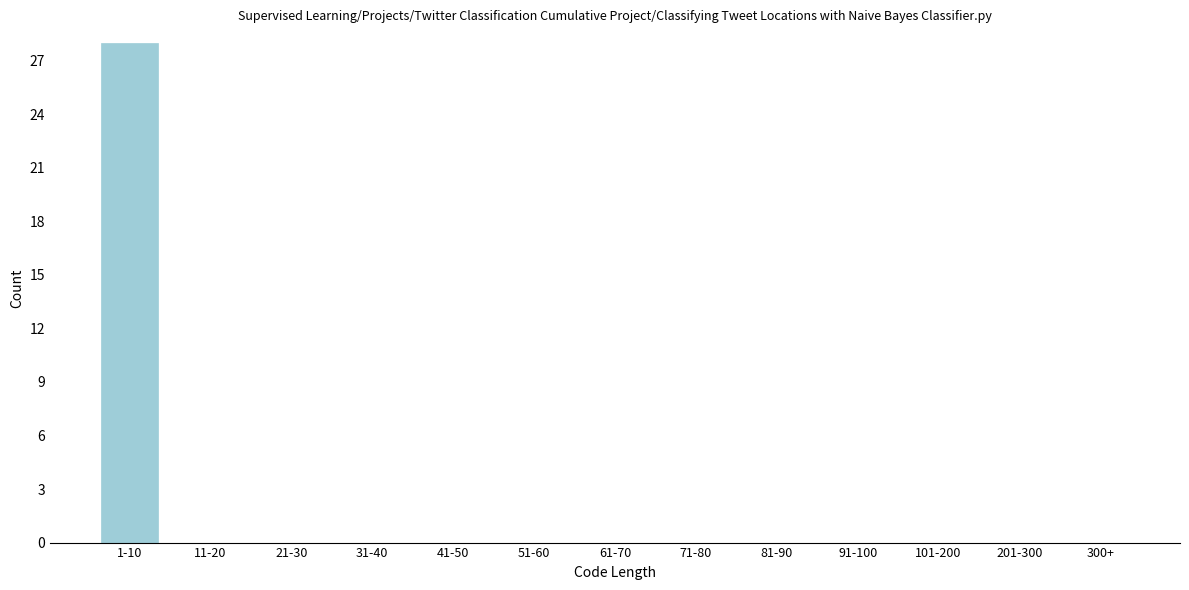

Reading left to right, transcribe all the data shown in this chart.

1-10=28	11-20=0	21-30=0	31-40=0	41-50=0	51-60=0	61-70=0	71-80=0	81-90=0	91-100=0	101-200=0	201-300=0	300+=0